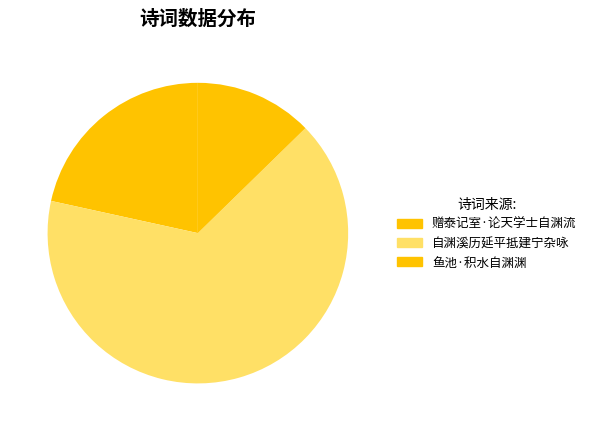

The 鱼池·积水自渊渊 slice represents 13% of the pie. True or false?

True